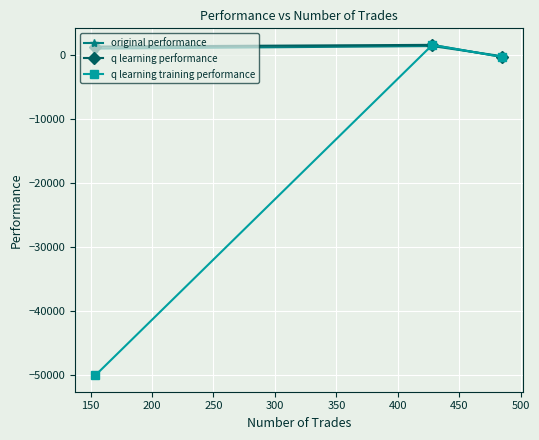

Which series has the widest spread of values?

q learning training performance